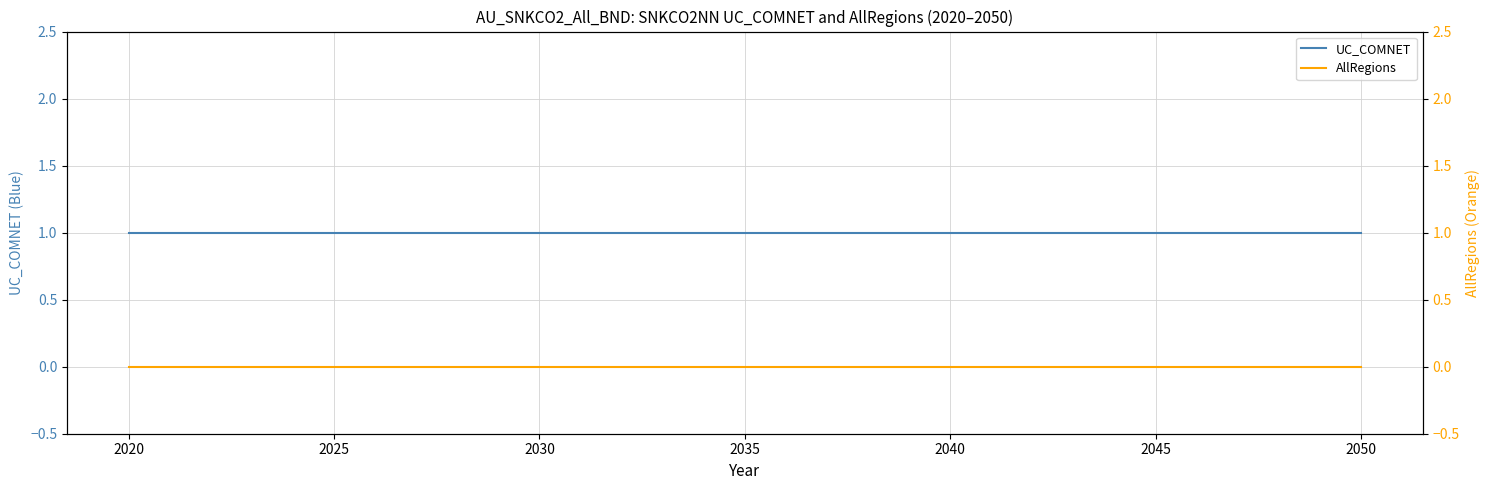

At which label is UC_COMNET closest to 1?

2020